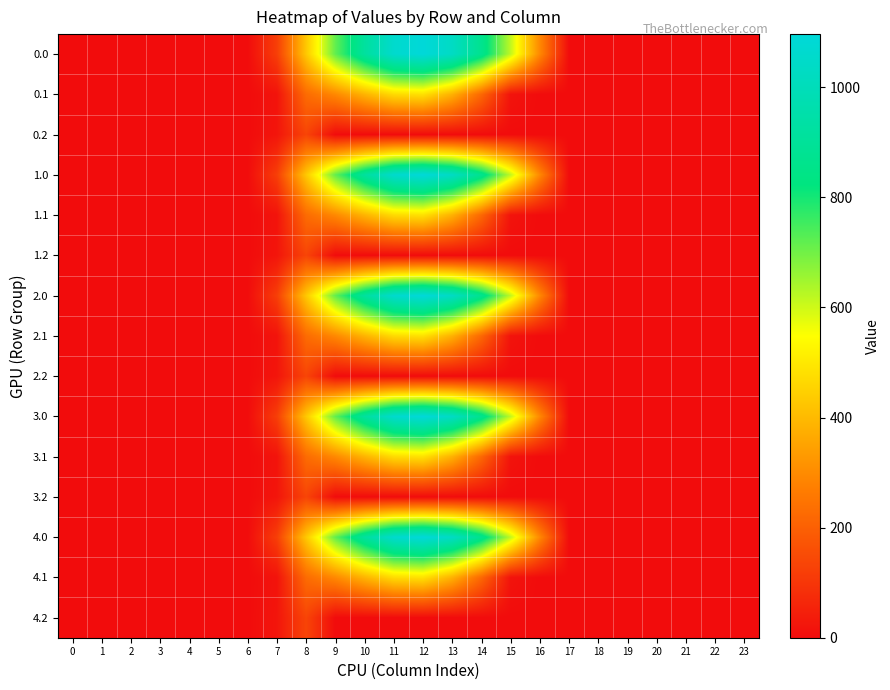

How many categories are shown in the chart?

24